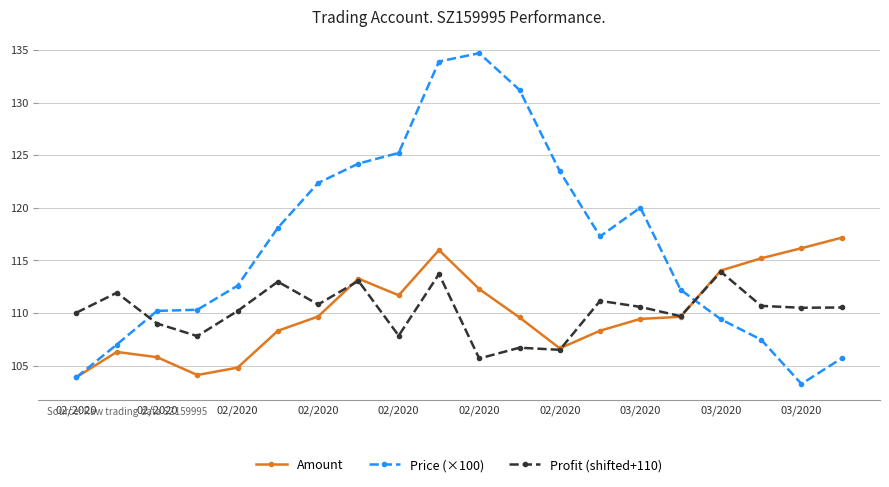

After their last crossing, which series has the higher values: Price (×100) or Profit (shifted+110)?

Profit (shifted+110)